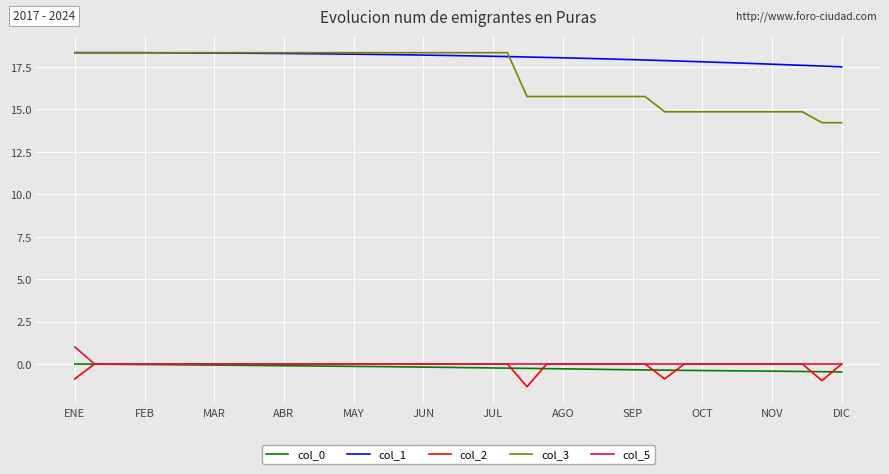

Which series has the largest total across all categories?

col_1